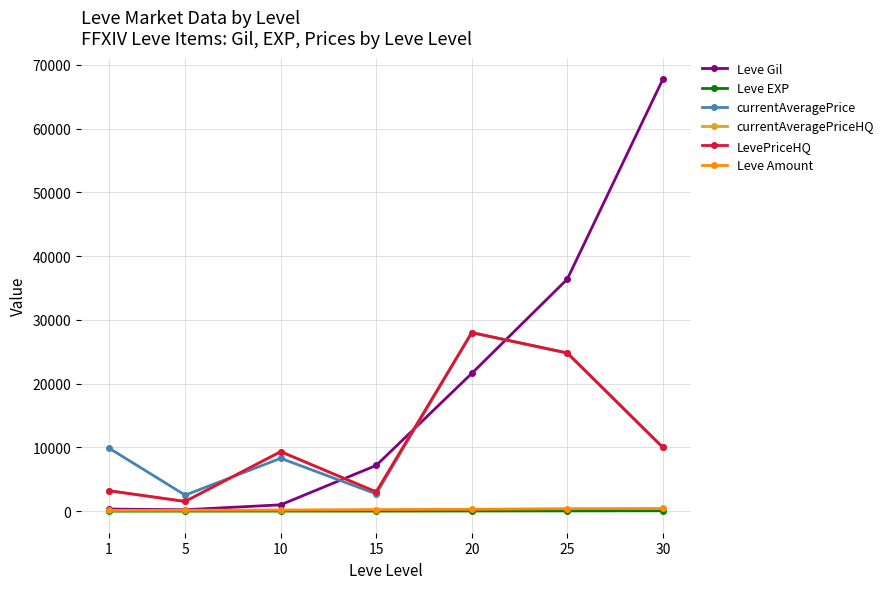

Reading right to left, transcribe all the data shown in this chart.

Leve Gil: 30=67730	25=36390	20=21600	15=7170	10=990	5=220	1=325
Leve EXP: 30=52	25=36	20=21	15=7	10=9	5=5	1=1
currentAveragePrice: 30=9999	25=24800	20=28000	15=2700	10=8289	5=2507	1=9909
currentAveragePriceHQ: 30=9999	25=24800	20=28000	15=3014	10=9331	5=1521	1=3207
LevePriceHQ: 30=9999	25=24800	20=28000	15=3014	10=9331	5=1521	1=3207
Leve Amount: 30=416	25=384	20=292	15=247	10=172	5=140	1=113